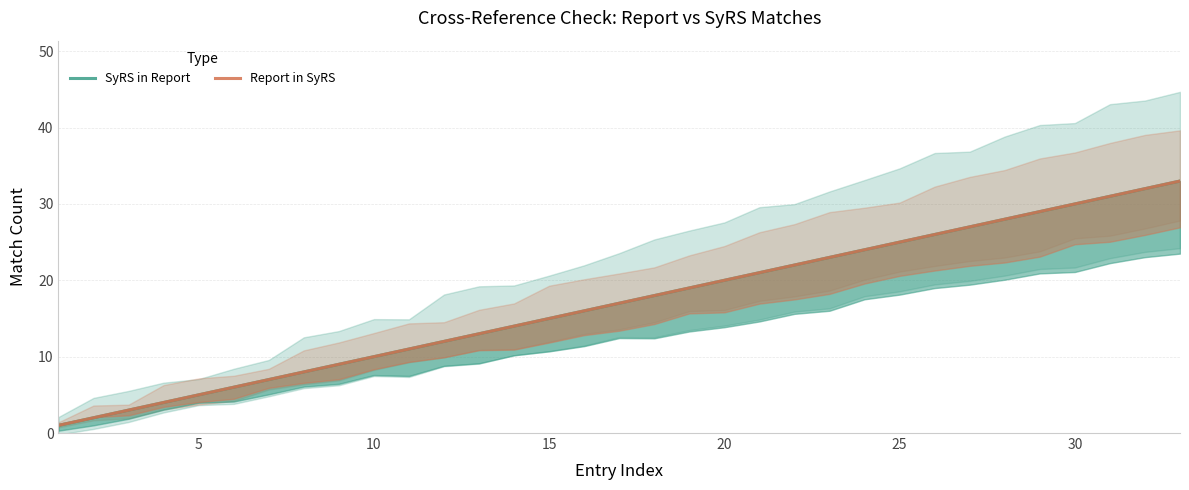

What is the sum of all SyRS in Report values?

561